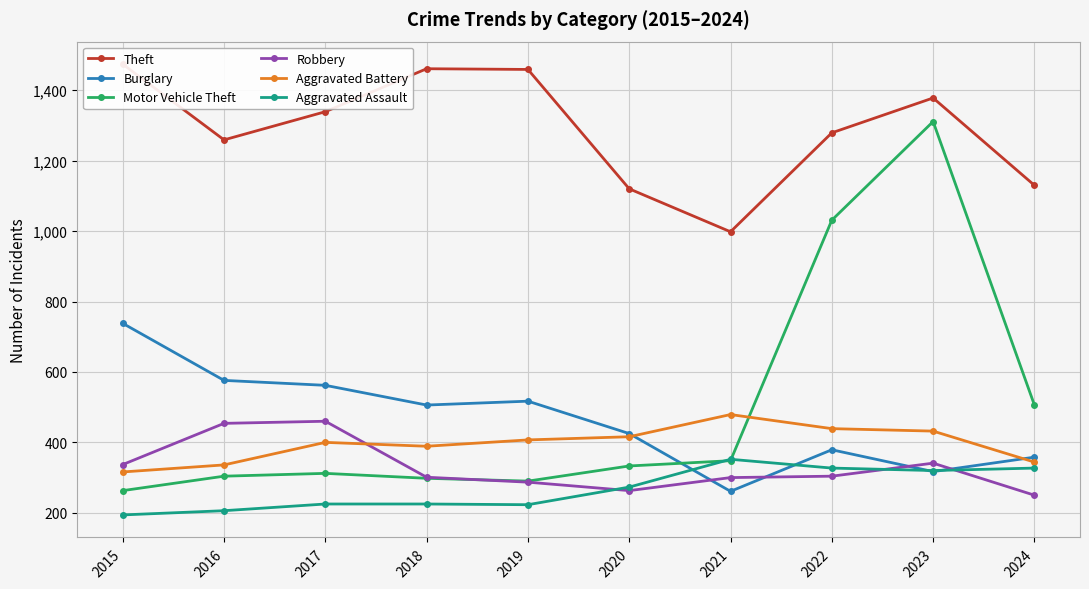

Which label corresponds to the largest value in the chart?

2015